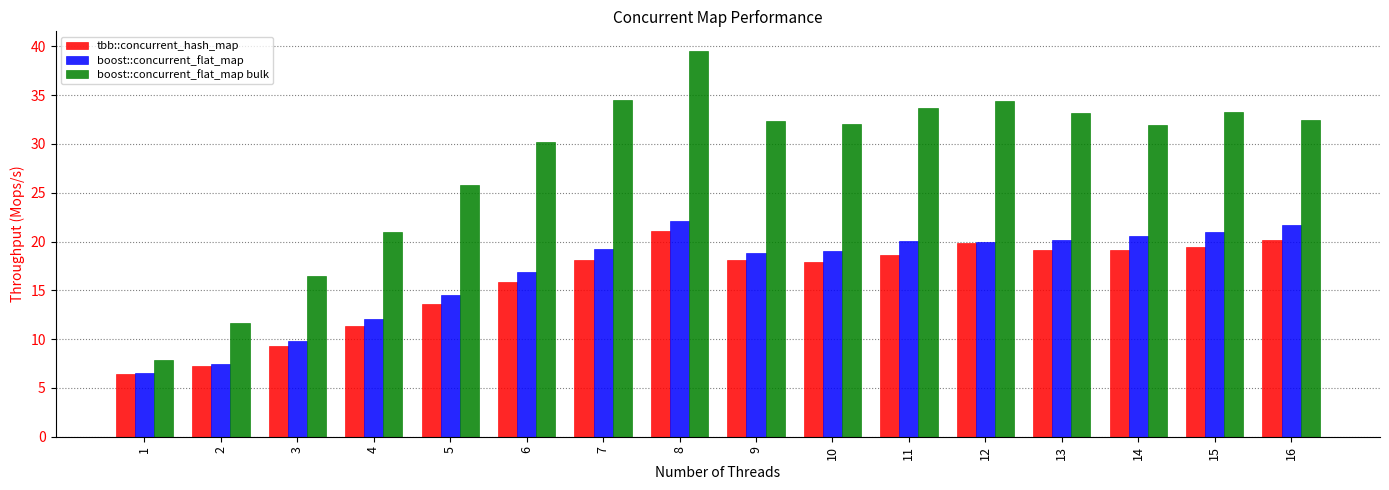

How many distinct data groups are displayed?

3